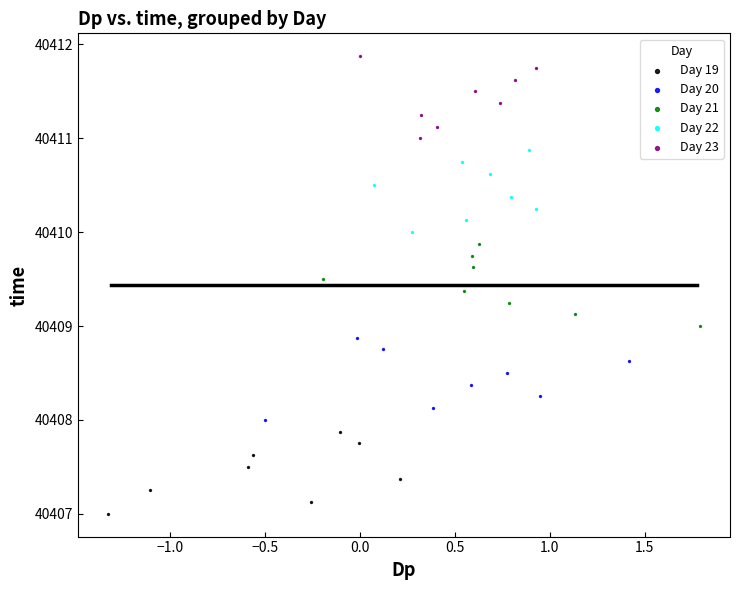

Which series reaches the minimum Y coordinate?

Day 19